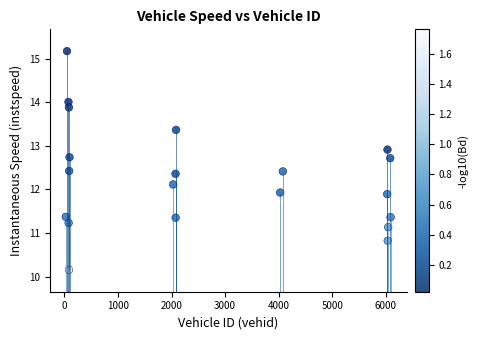

What is the range of Y values (max minus min)?

5.0